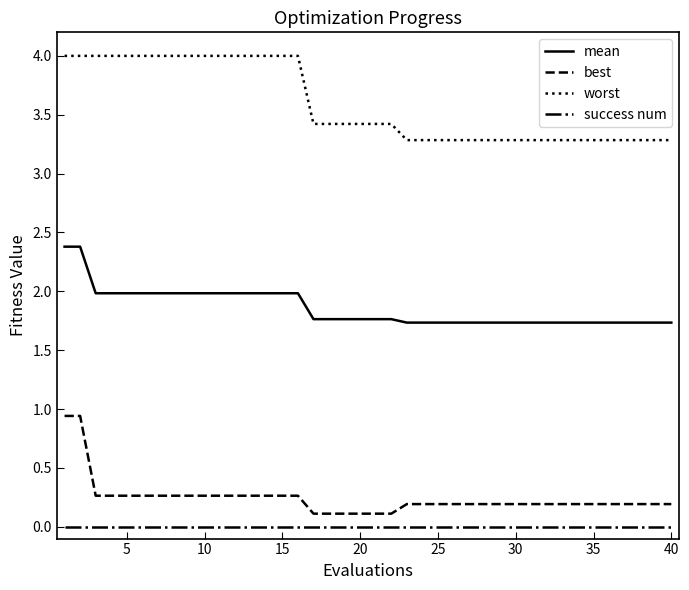

What is the difference between the maximum and minimum values in the worst series?

0.7